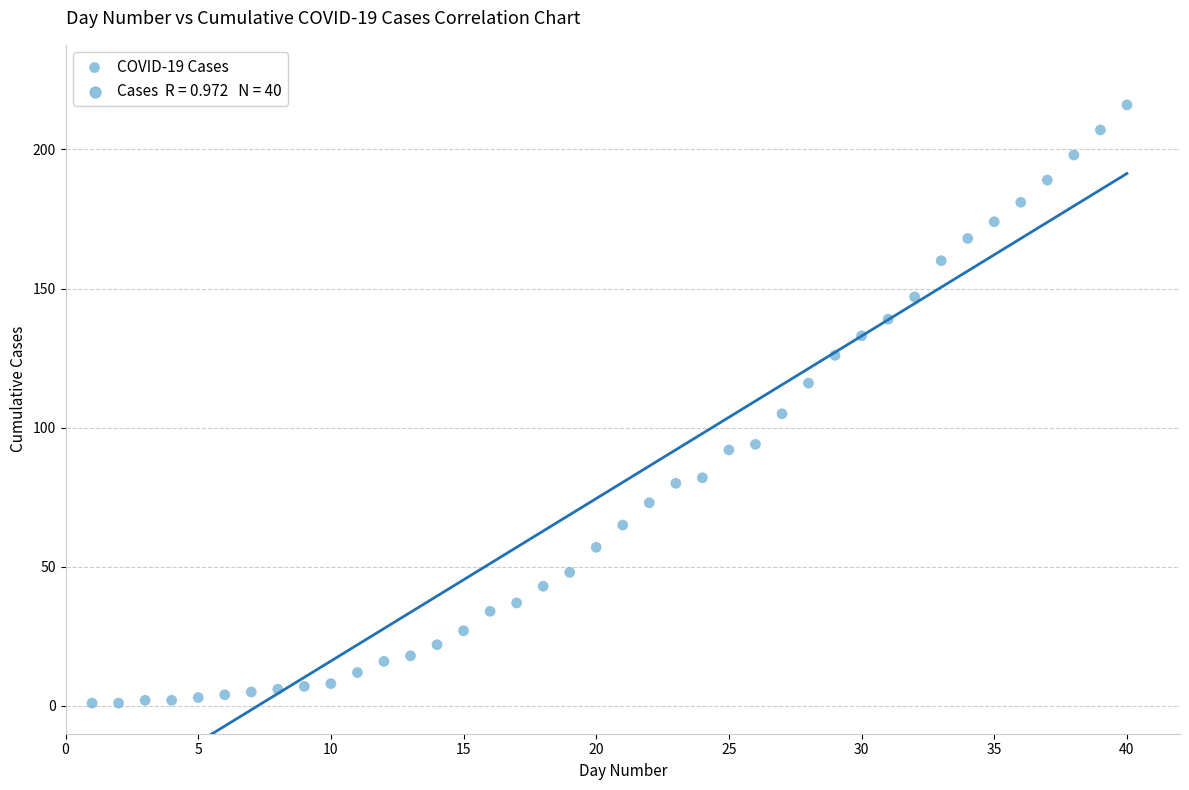

What is the range of Y values (max minus min)?

215